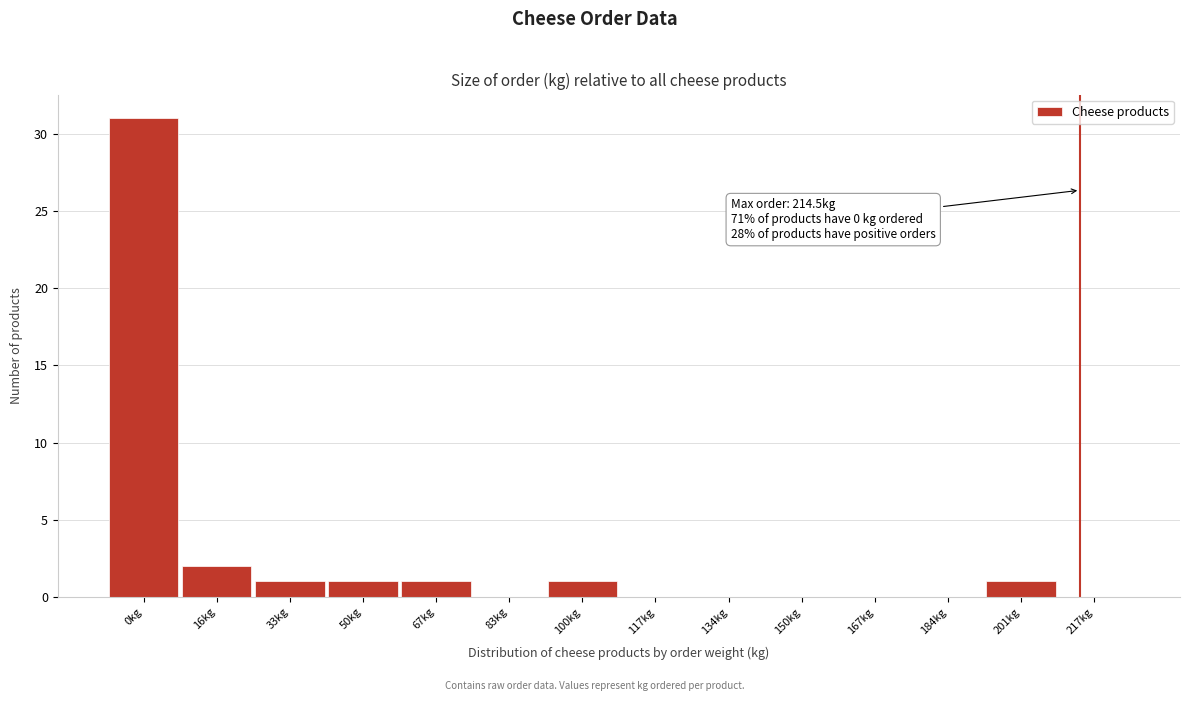

Reading left to right, extract all data points from this chart.

0kg=31	16kg=2	33kg=1	50kg=1	67kg=1	83kg=0	100kg=1	117kg=0	134kg=0	150kg=0	167kg=0	184kg=0	201kg=1	217kg=0